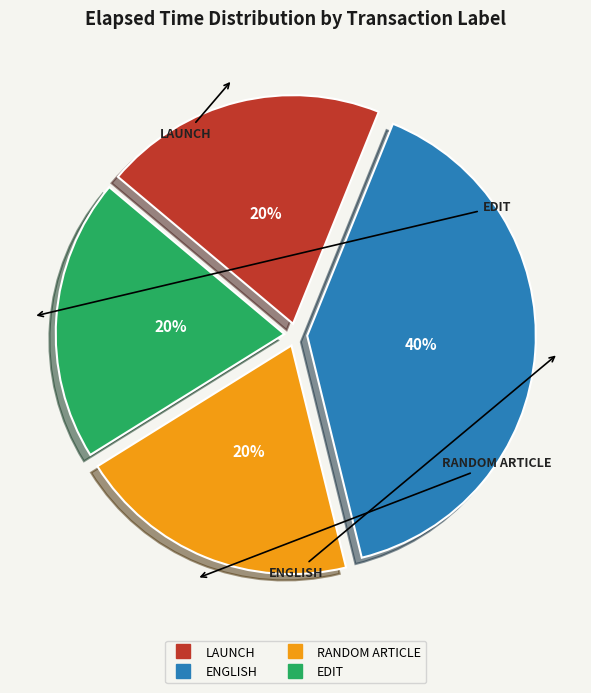

How many segments does this pie chart have?

4